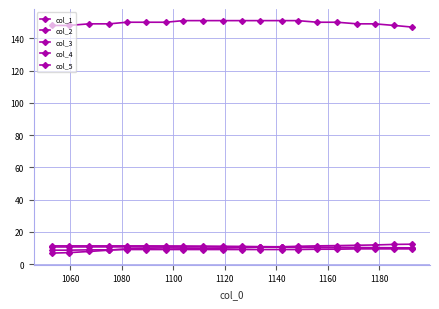

Which series has the widest spread of values?

col_1